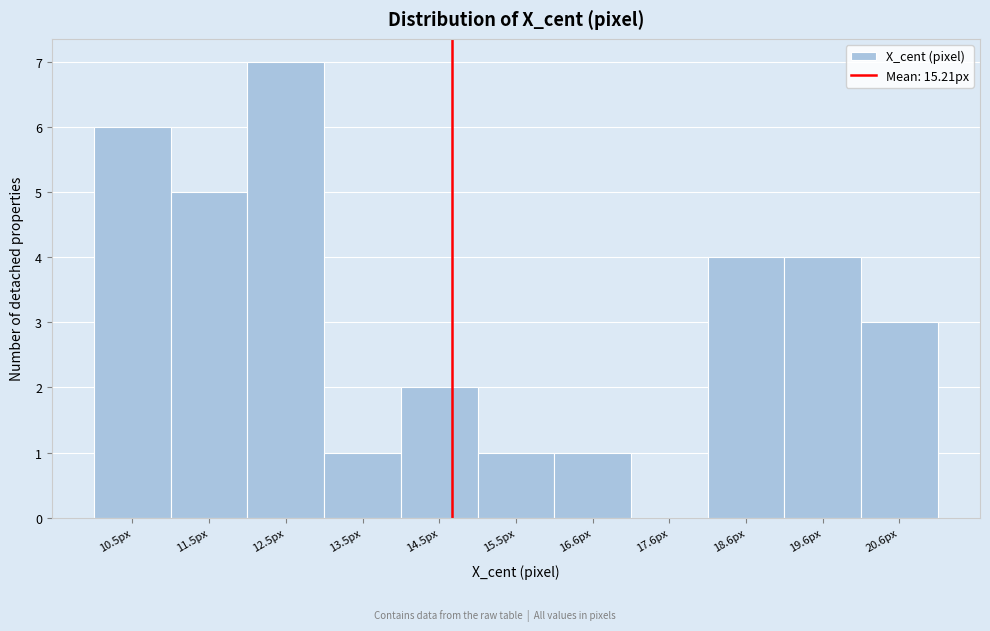

Reading right to left, transcribe all the data shown in this chart.

20.6px=3	19.6px=4	18.6px=4	17.6px=0	16.6px=1	15.5px=1	14.5px=2	13.5px=1	12.5px=7	11.5px=5	10.5px=6